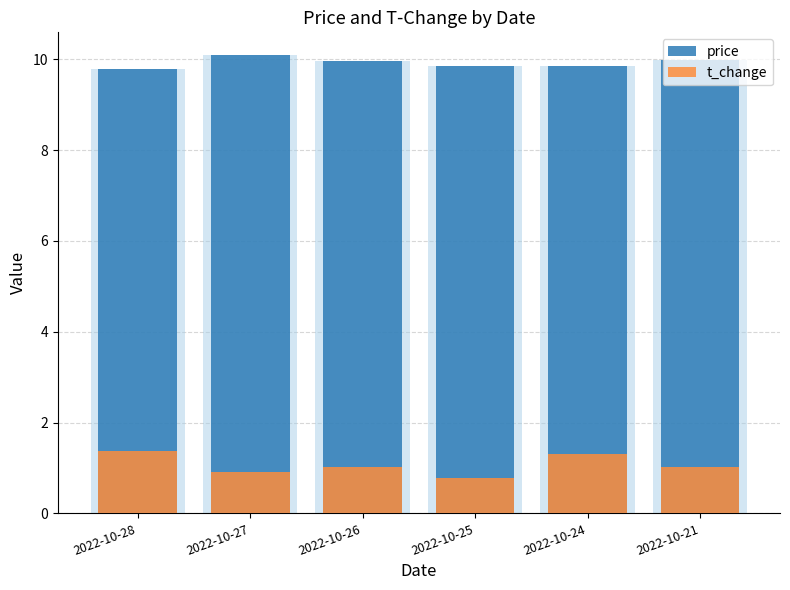

How many data points in t_change are less than 1?

2